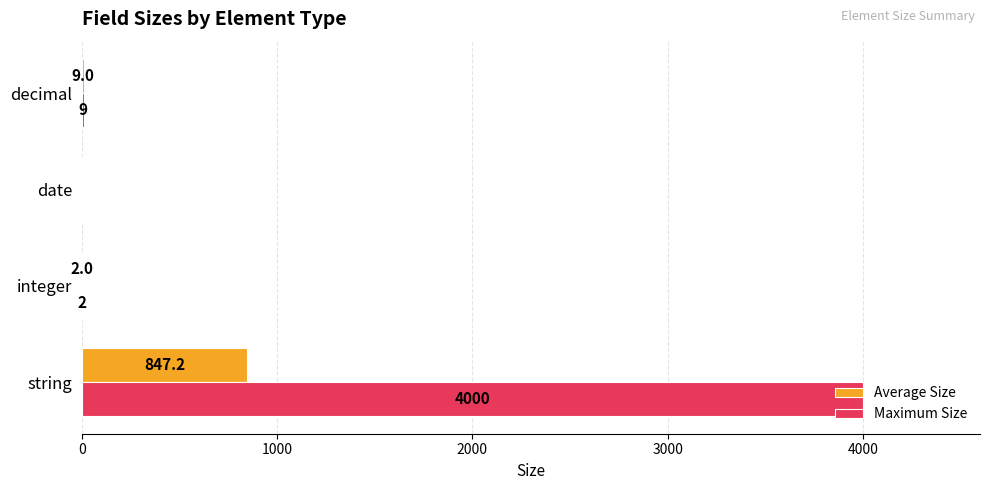

Is it true that Maximum Size equals 4000.0 at string?

True